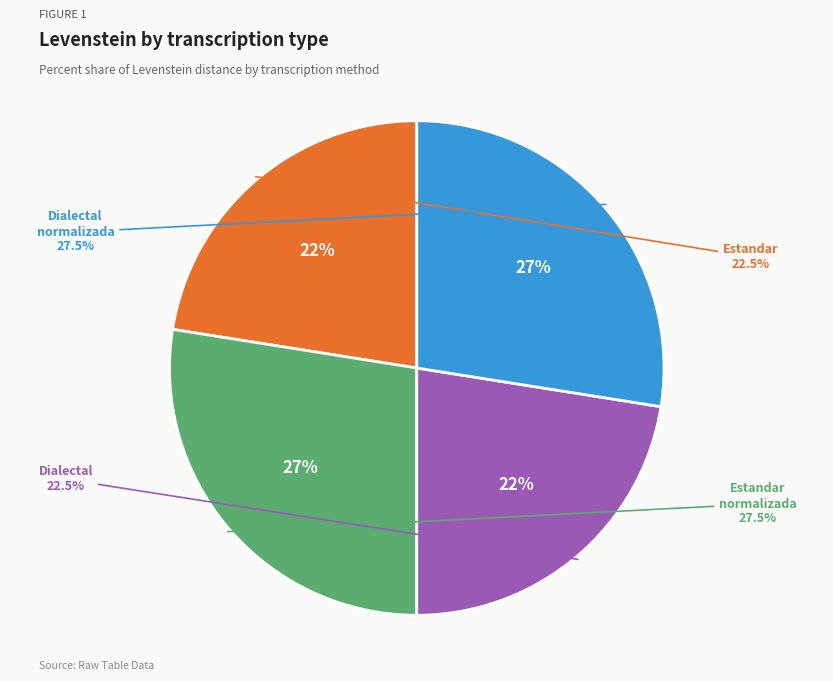

What percentage is the Estandar_normalizada slice, to the nearest percent?

27%